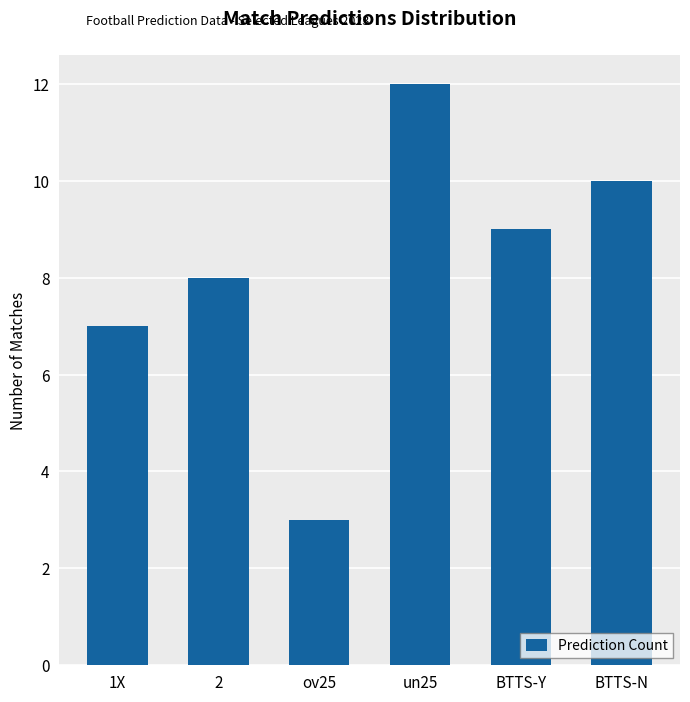

Which label corresponds to the smallest value in the chart?

ov25